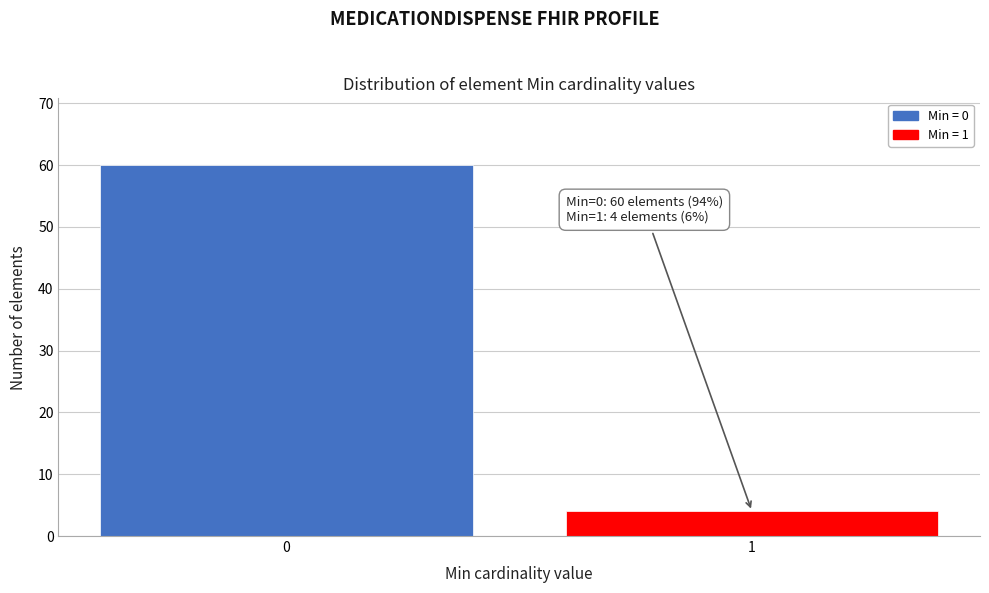

Reading left to right, what are all the values shown in this chart?

60	4